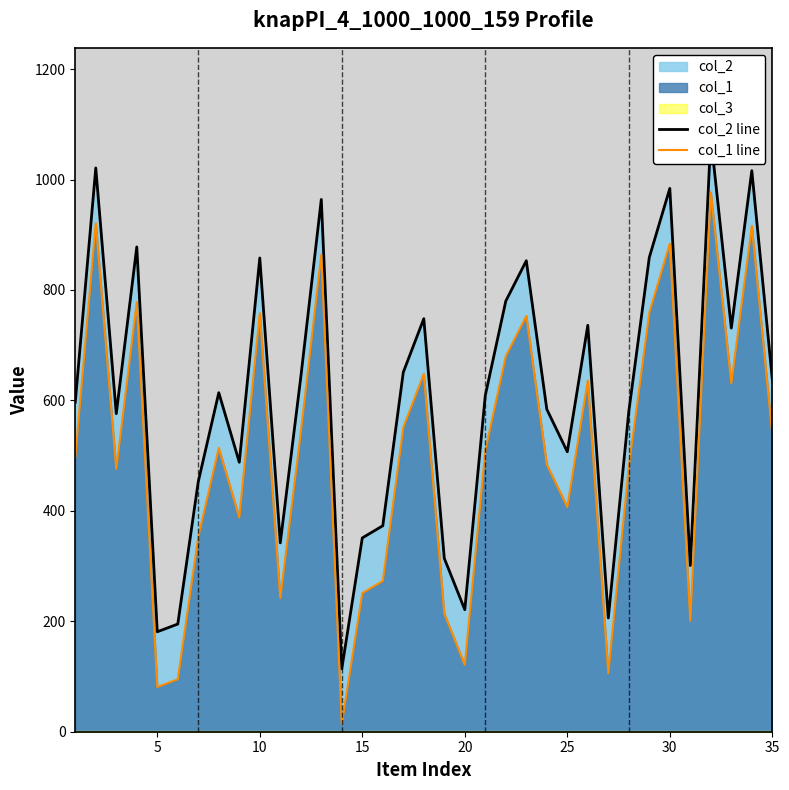

At how many categories does at least one series exceed 199?

32